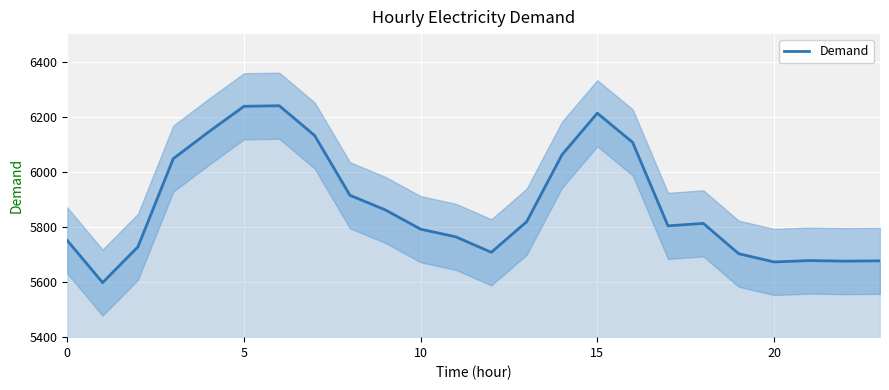

True or false: there are more than 2 points higher than both neighbors.

True